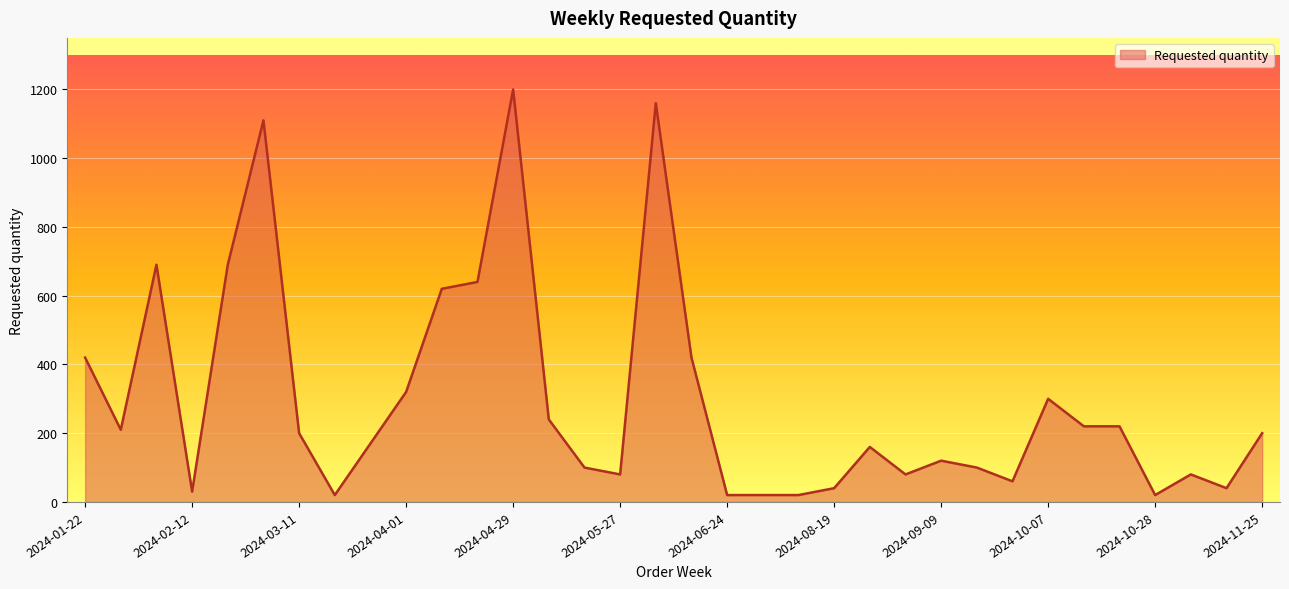

Reading right to left, what are all the values shown in this chart?

200	40	80	20	220	220	300	60	100	120	80	160	40	20	20	20	420	1160	80	100	240	1200	640	620	320	170	20	200	1110	690	30	690	210	420